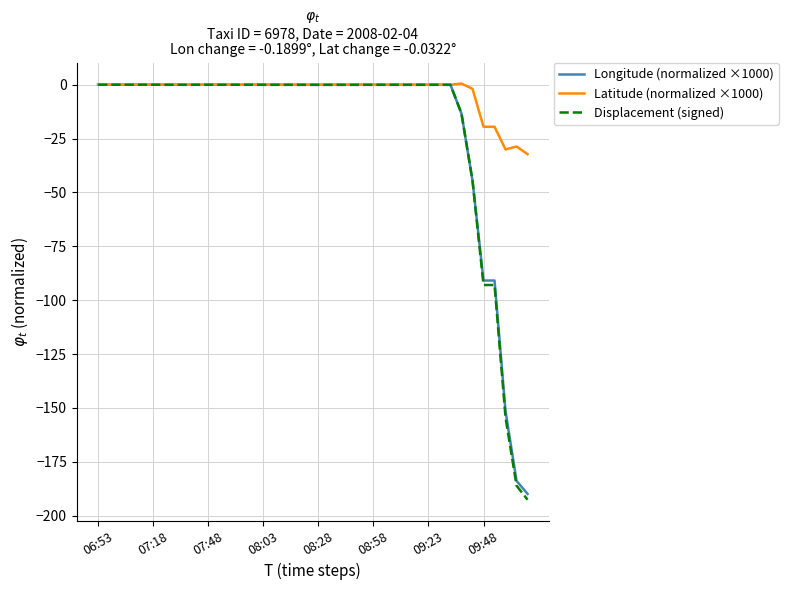

What are all the series names shown in the legend?

Longitude (normalized ×1000), Latitude (normalized ×1000), Displacement (signed)